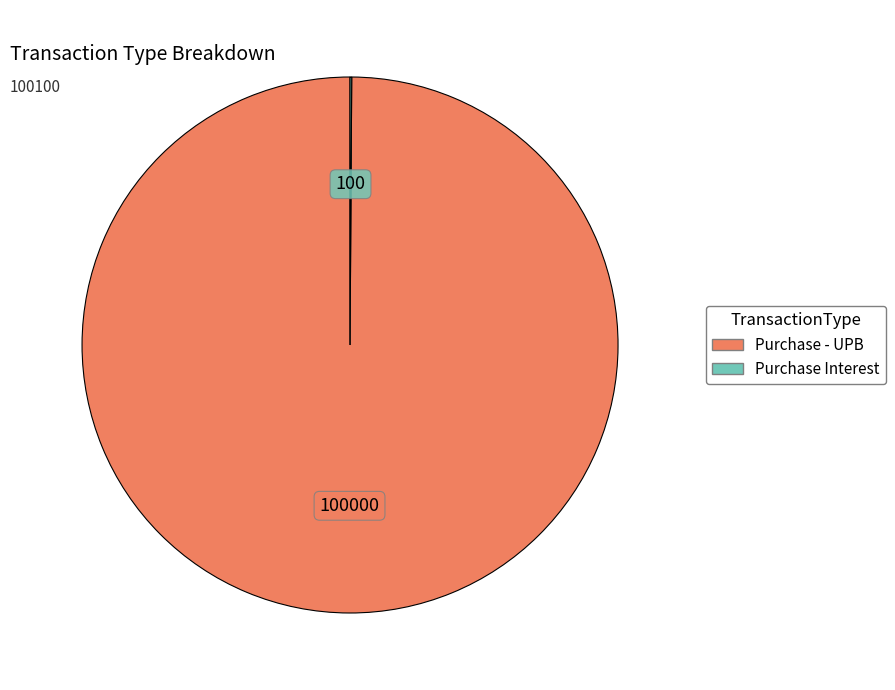

The Purchase - UPB slice represents 91% of the pie. True or false?

False